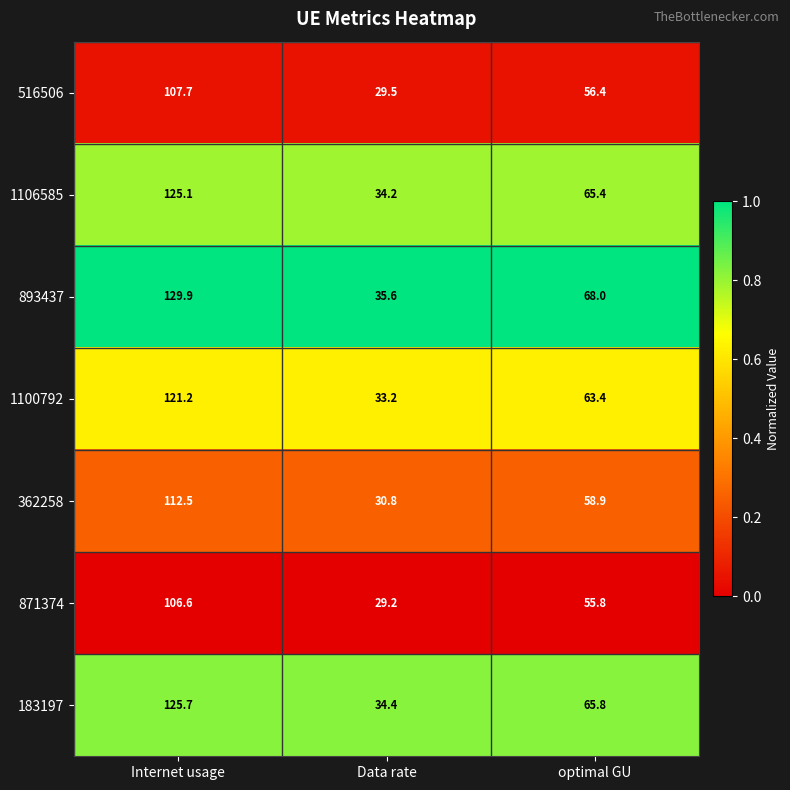

What is the difference between the highest and lowest values at optimal GU?

12.2